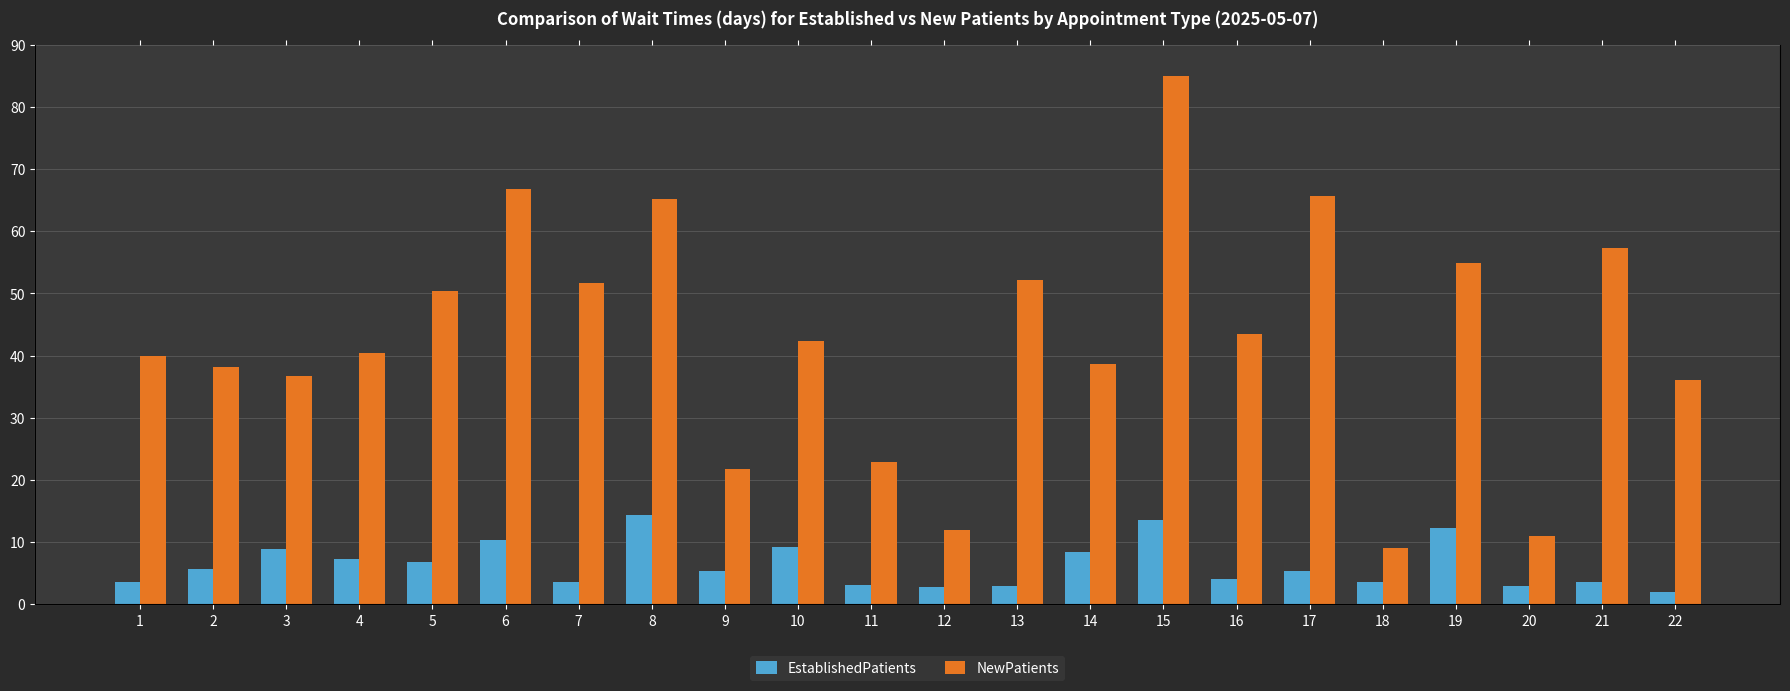

How many series are shown in this chart?

2